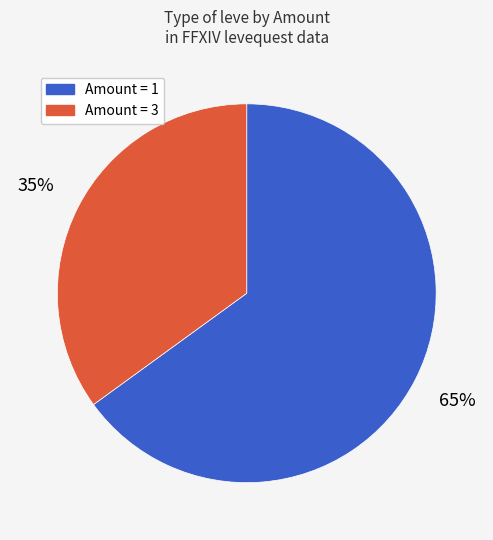

Combined, do Amount = 3 and Amount = 1 account for over 50%?

Yes